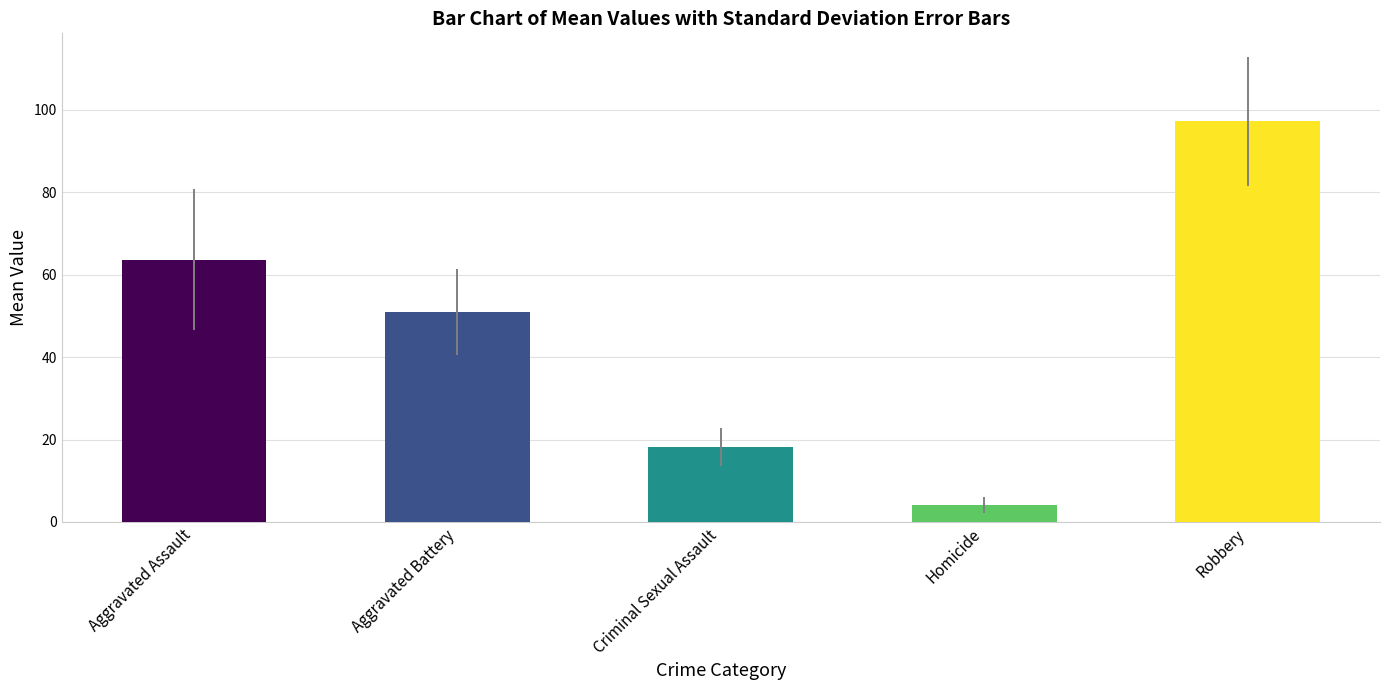

Is it true that the value at Aggravated Battery is 51.0?

True